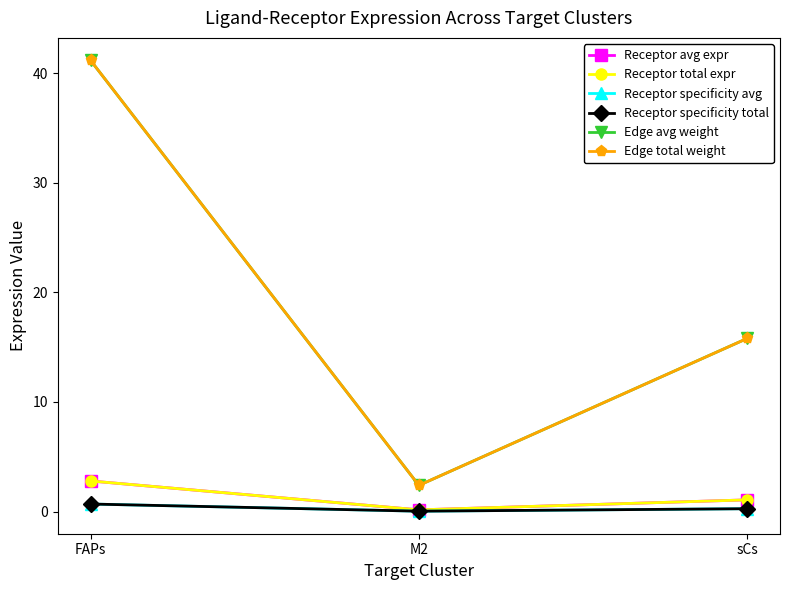

What is the sum of all Edge avg weight values?

59.3